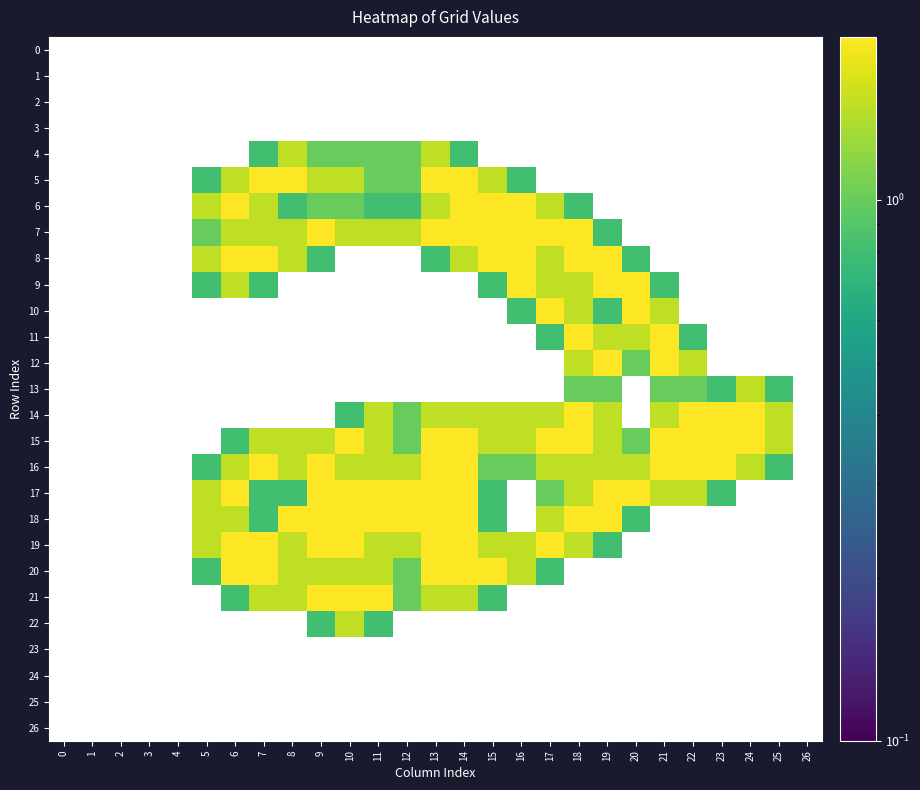

Is the value of 8 at 19 greater than the value of 1 at 9?

Yes